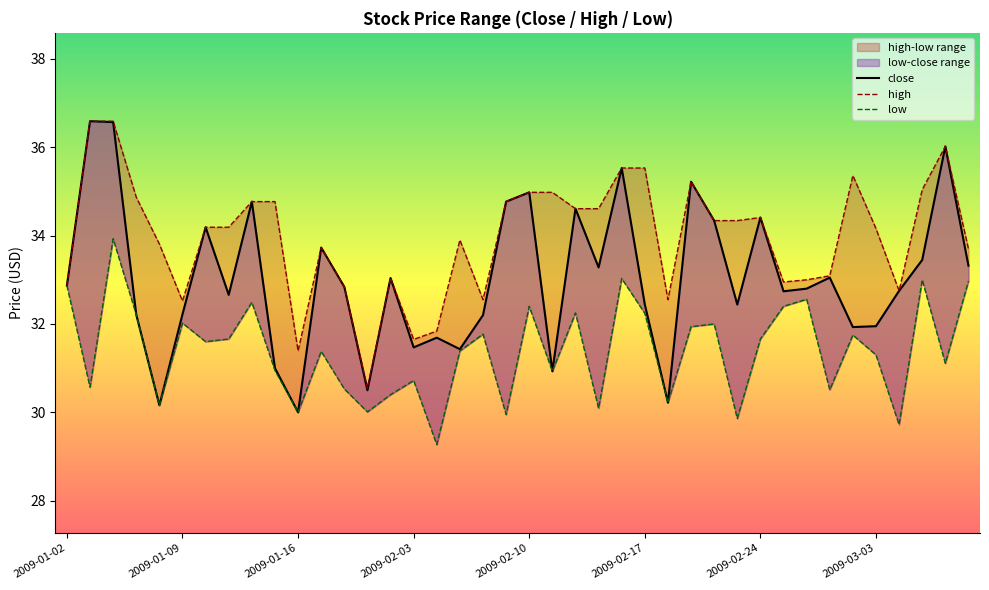

How many values in the high series exceed 34?

22